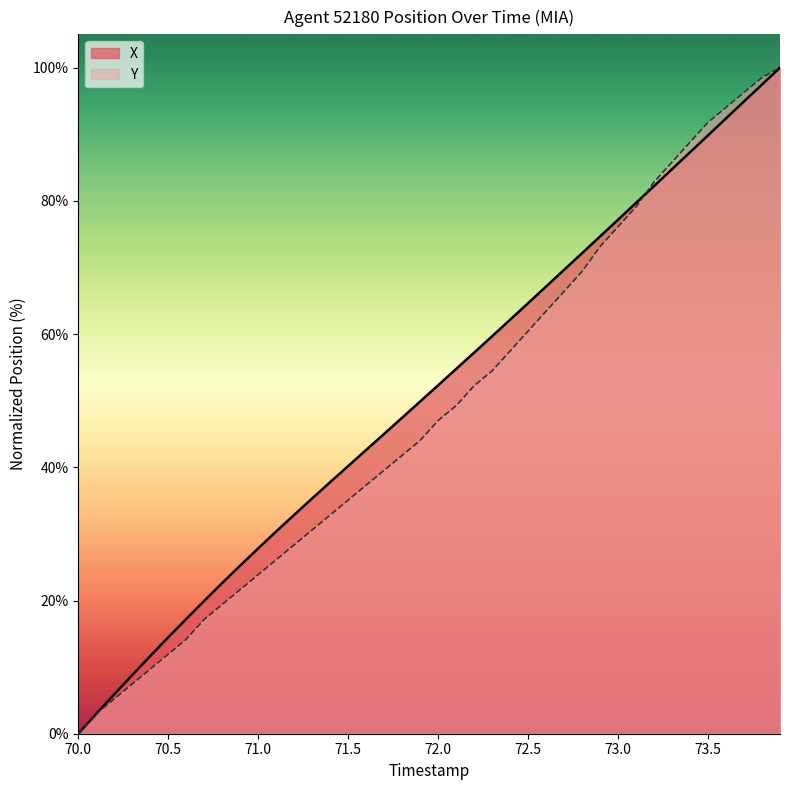

Reading right to left, what are all the values shown in this chart?

X: 100.0	97.5	94.9	92.4	89.8	87.3	84.8	82.2	79.7	77.2	74.7	72.1	69.6	67.1	64.6	62.2	59.7	57.2	54.8	52.3	49.9	47.4	45.0	42.6	40.2	37.8	35.3	32.9	30.4	27.8	25.2	22.6	19.9	17.2	14.5	11.7	8.8	5.9	3.0	0.0
Y: 100.0	98.5	96.3	94.0	91.8	88.8	85.8	82.8	79.1	76.1	73.1	69.4	66.4	63.4	60.4	57.5	54.5	52.2	49.3	47.0	44.0	41.8	39.6	37.3	35.1	32.8	30.6	28.4	26.1	23.9	21.6	19.4	17.2	14.2	11.9	9.7	7.5	5.2	3.0	0.0